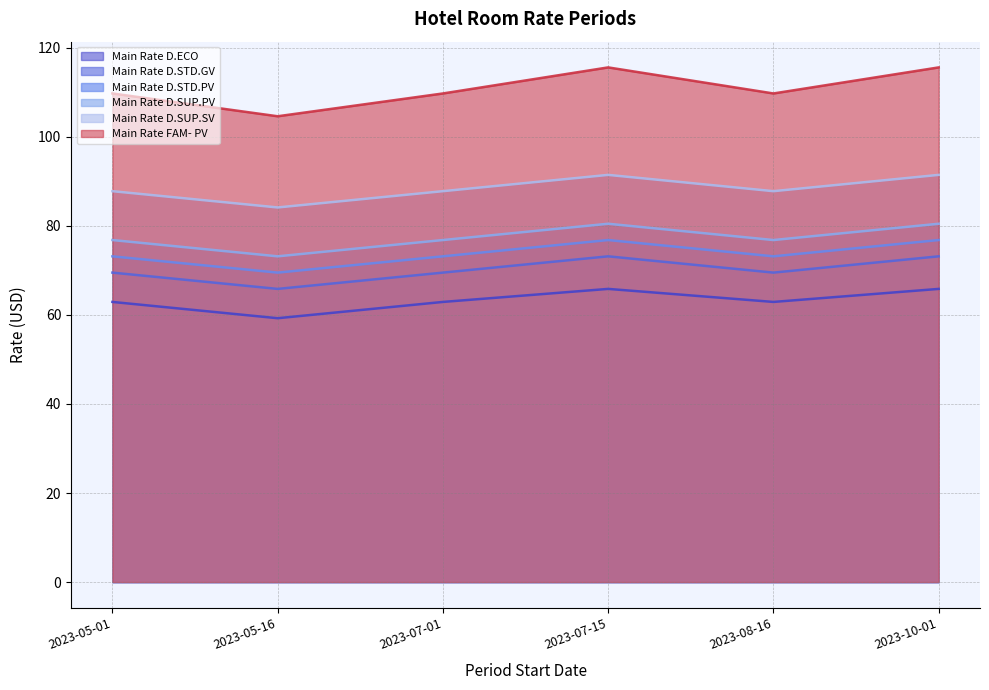

Which series has the largest total across all categories?

Main Rate FAM- PV